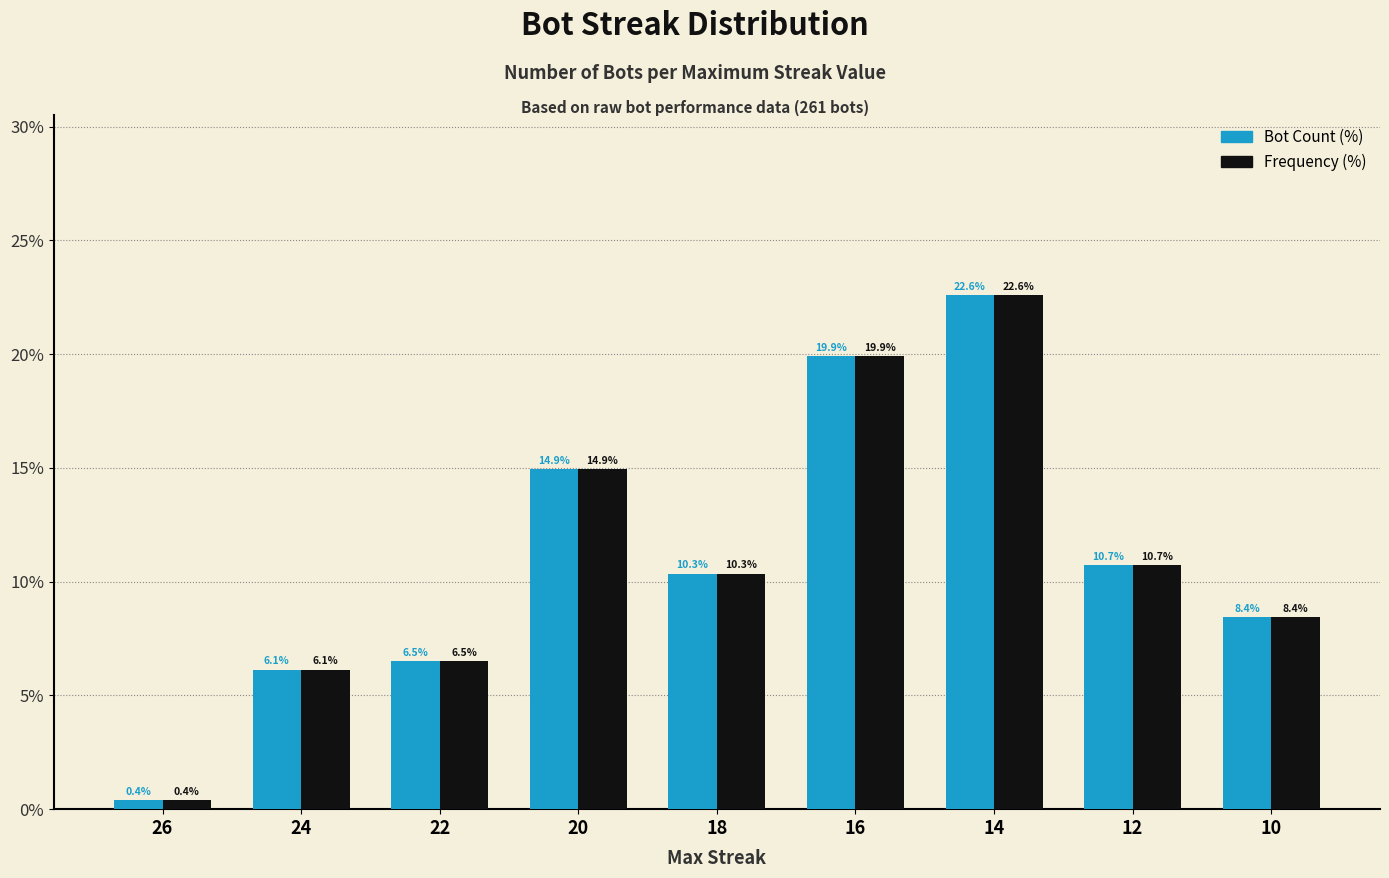

What is the minimum value shown in the chart?

0.4